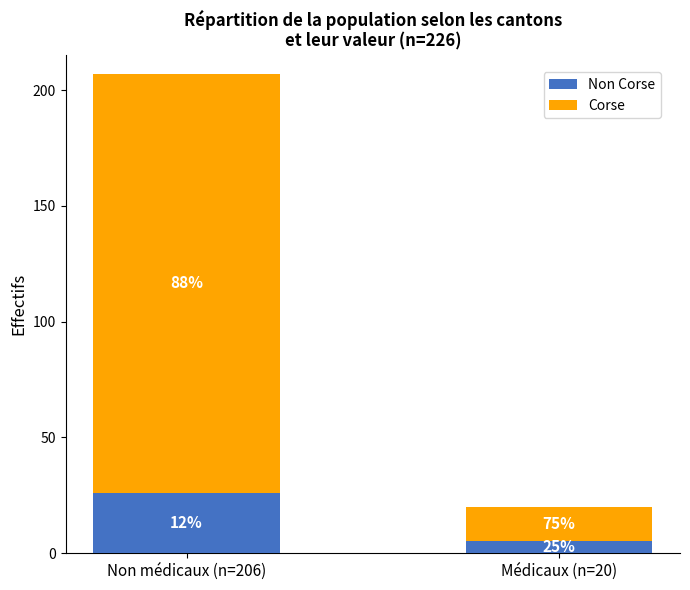

Are the bars grouped side by side (vs. stacked)?

No